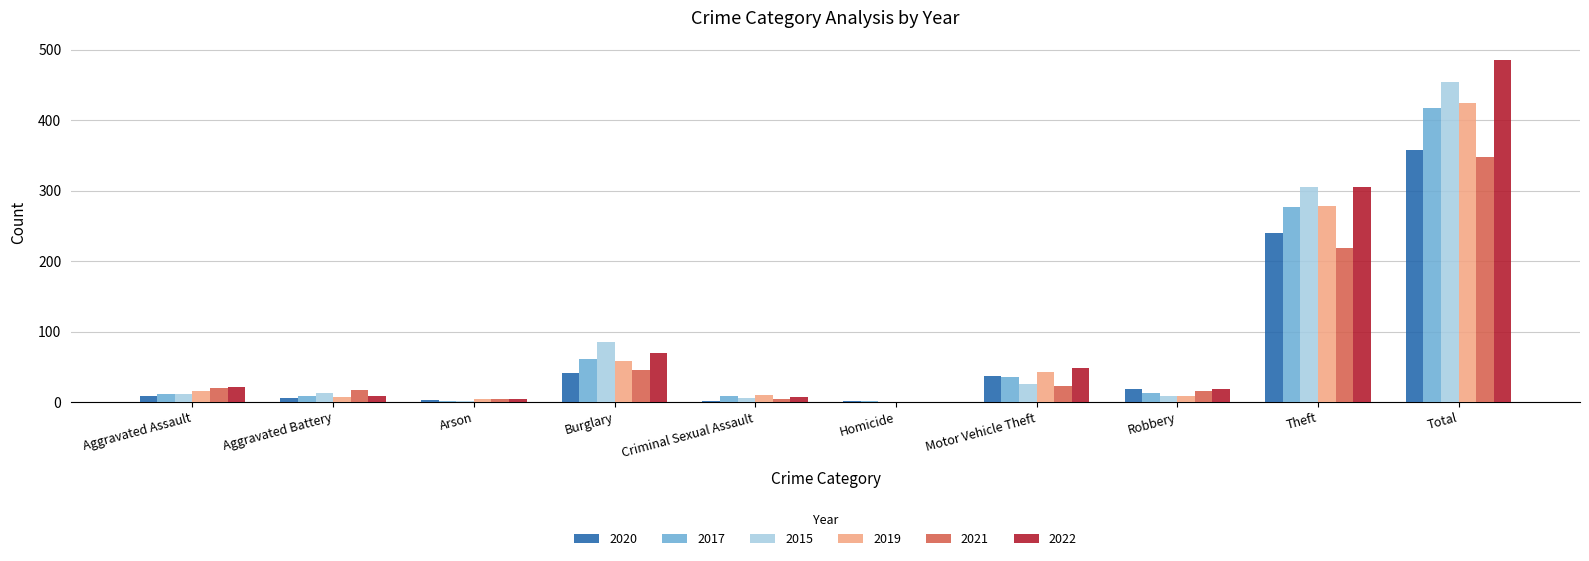

Is the value of 2019 at Theft greater than the value of 2015 at Arson?

Yes